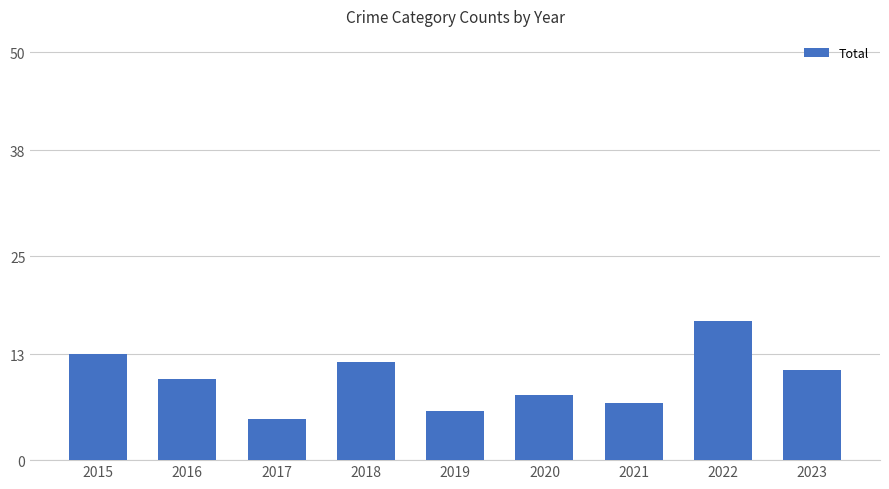

What is the value of the 8th bar from the left?

17